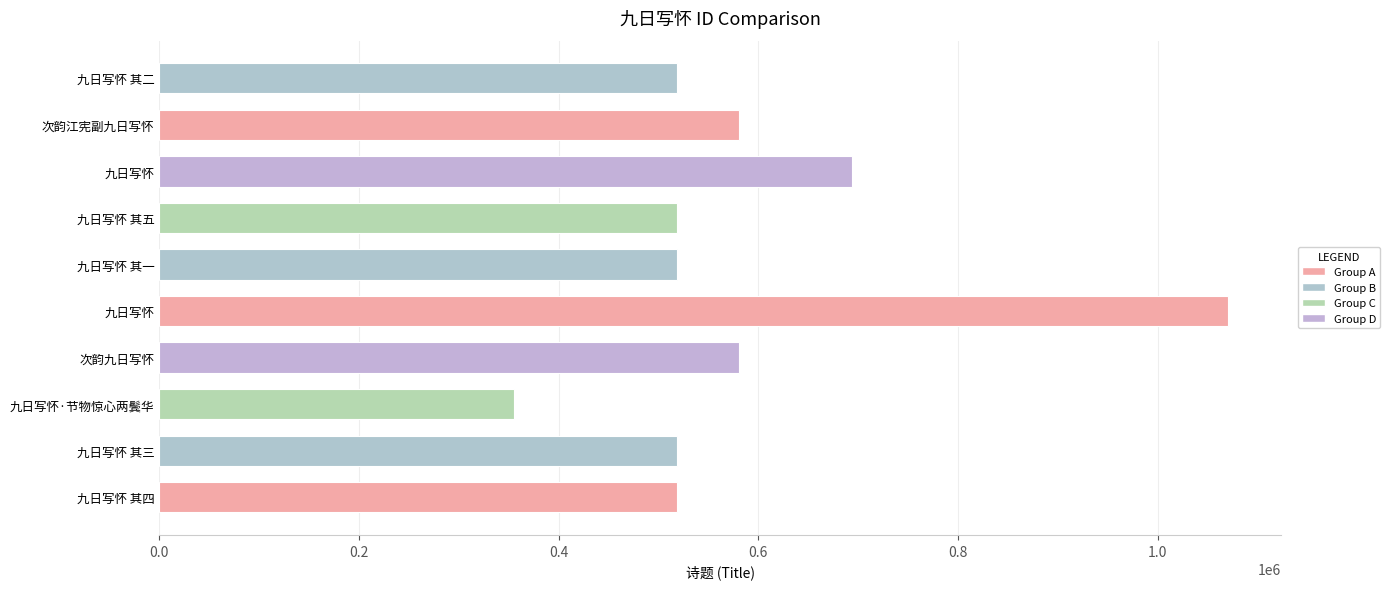

Rank the categories by value from highest to lowest.

九日写怀, 九日写怀, 次韵九日写怀, 次韵江宪副九日写怀, 九日写怀 其五, 九日写怀 其四, 九日写怀 其三, 九日写怀 其二, 九日写怀 其一, 九日写怀·节物惊心两鬓华